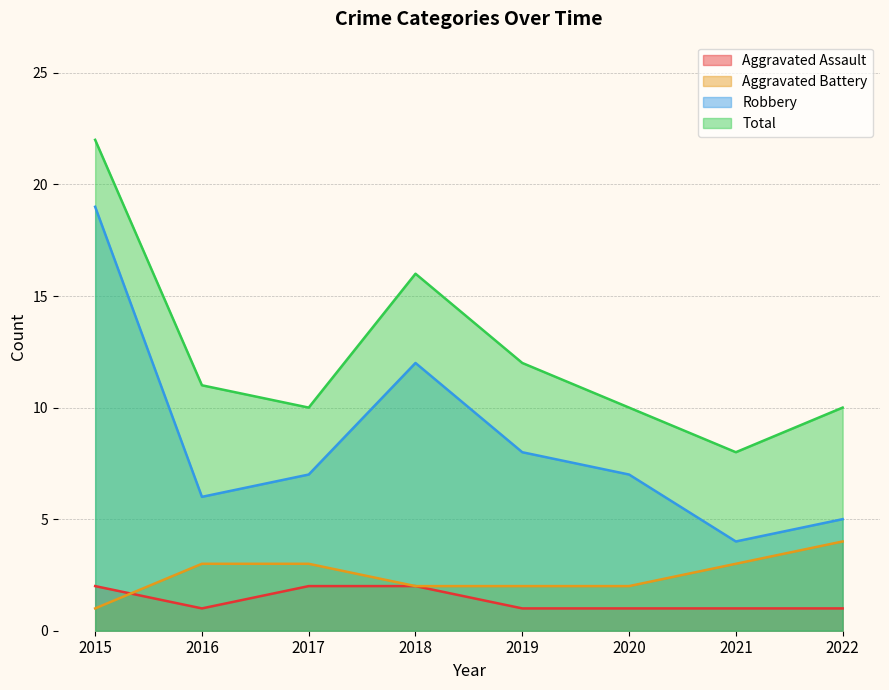

How many interior local valleys does the Total series have?

2